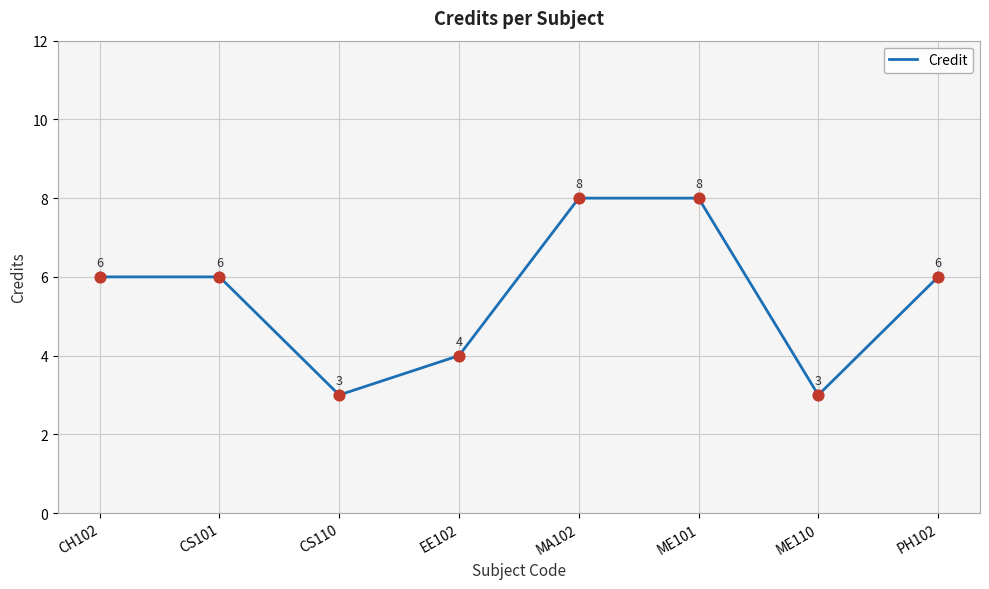

Between ME101 and PH102, which is larger?

ME101